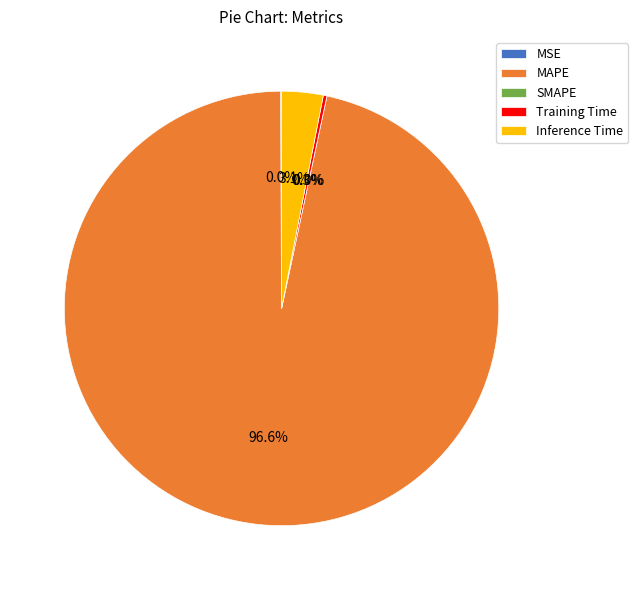

What is the change in value from MAPE to Inference Time?

-27.9